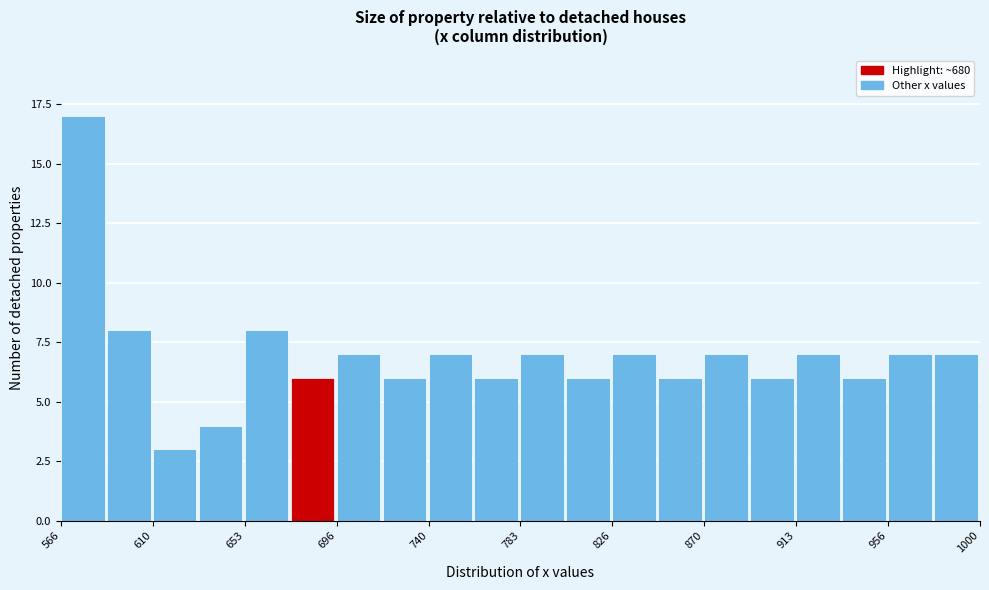

Reading left to right, transcribe this chart: for each bar, give the range it covers on the x-axis and its height. Neither the bar edges nor the heights are printed on the chart, so give them approximately, as read against the axes.

565 to 590: 17
590 to 610: 8
610 to 630: 3
630 to 655: 4
655 to 675: 8
675 to 695: 6
695 to 720: 7
720 to 740: 6
740 to 760: 7
760 to 785: 6
785 to 805: 7
805 to 825: 6
825 to 850: 7
850 to 870: 6
870 to 890: 7
890 to 915: 6
915 to 935: 7
935 to 955: 6
955 to 980: 7
980 to 1000: 7